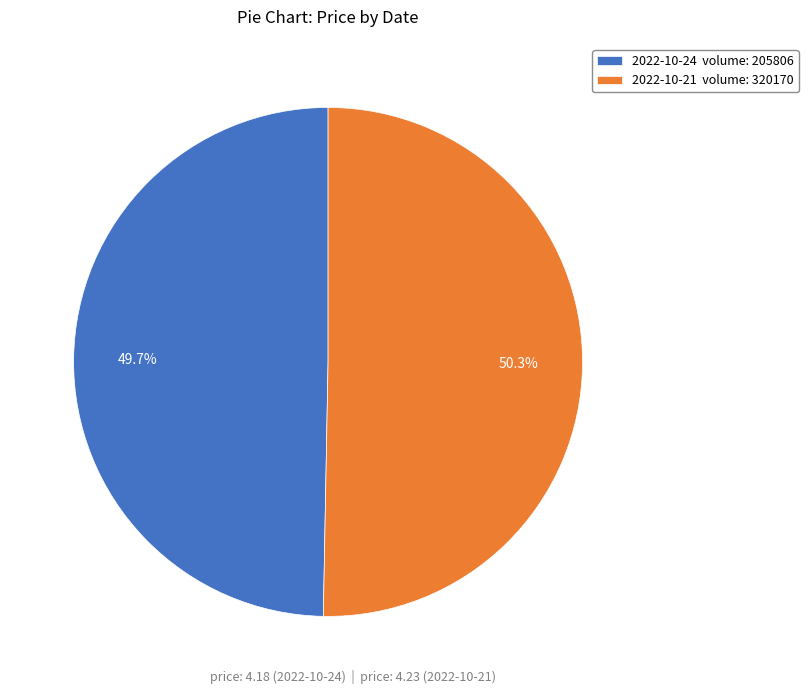

Count the number of slices in the pie.

2